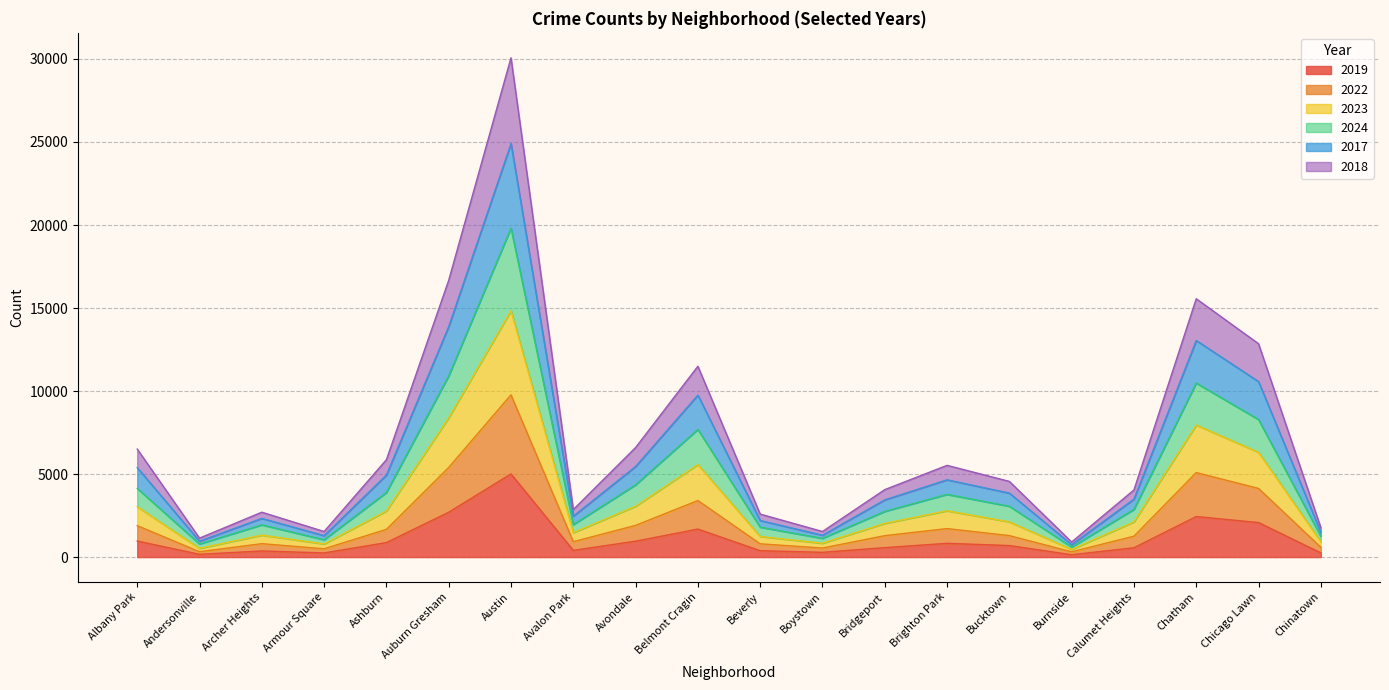

What is the total value across all series at Chicago Lawn?

12850